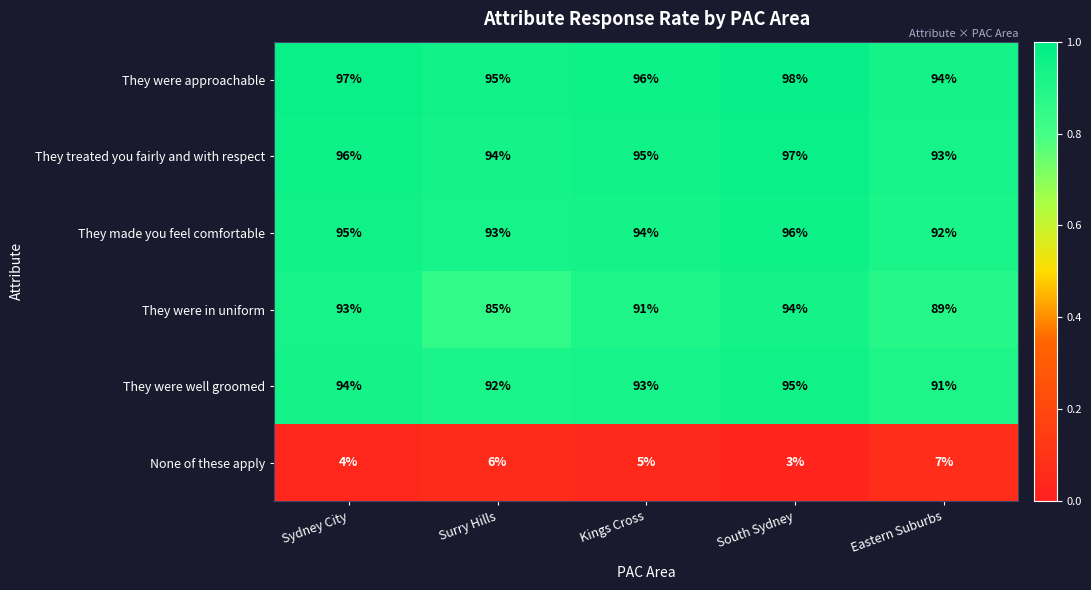

How many categories are shown in the chart?

5